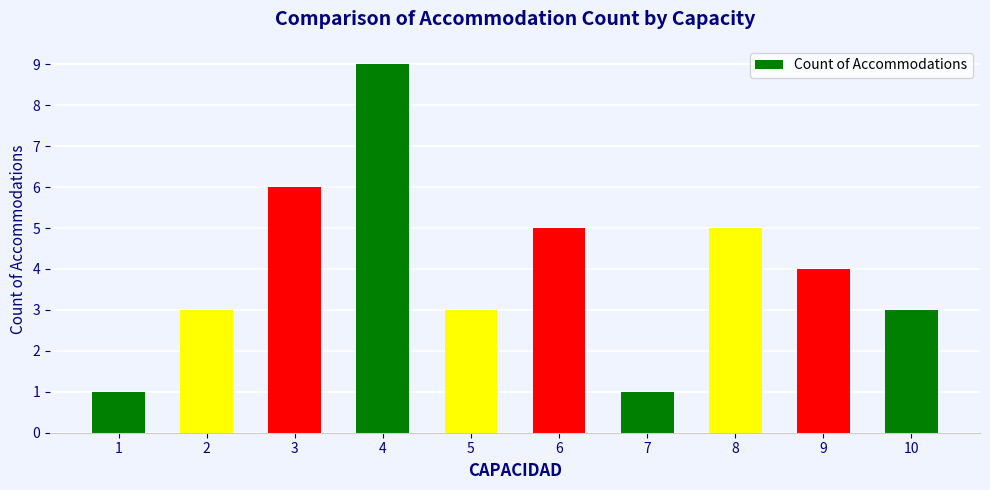

Reading left to right, list all the values displayed in this chart.

1	3	6	9	3	5	1	5	4	3